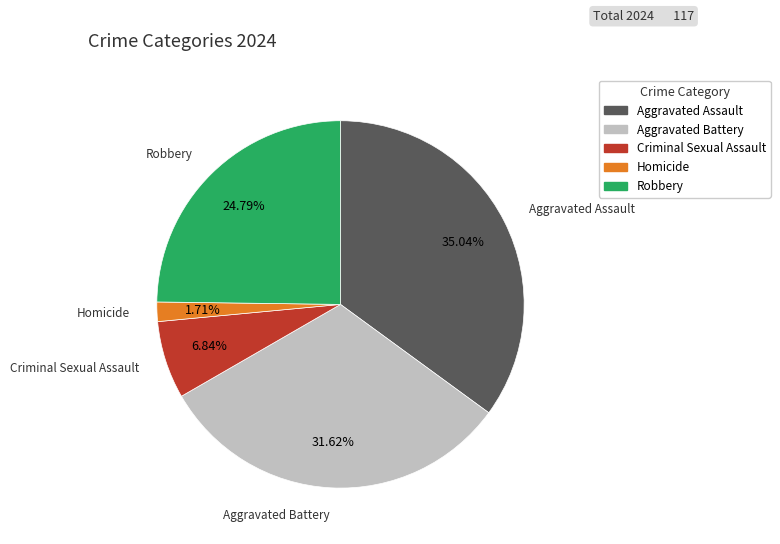

Is the sum of Criminal Sexual Assault and Homicide greater than half?

No